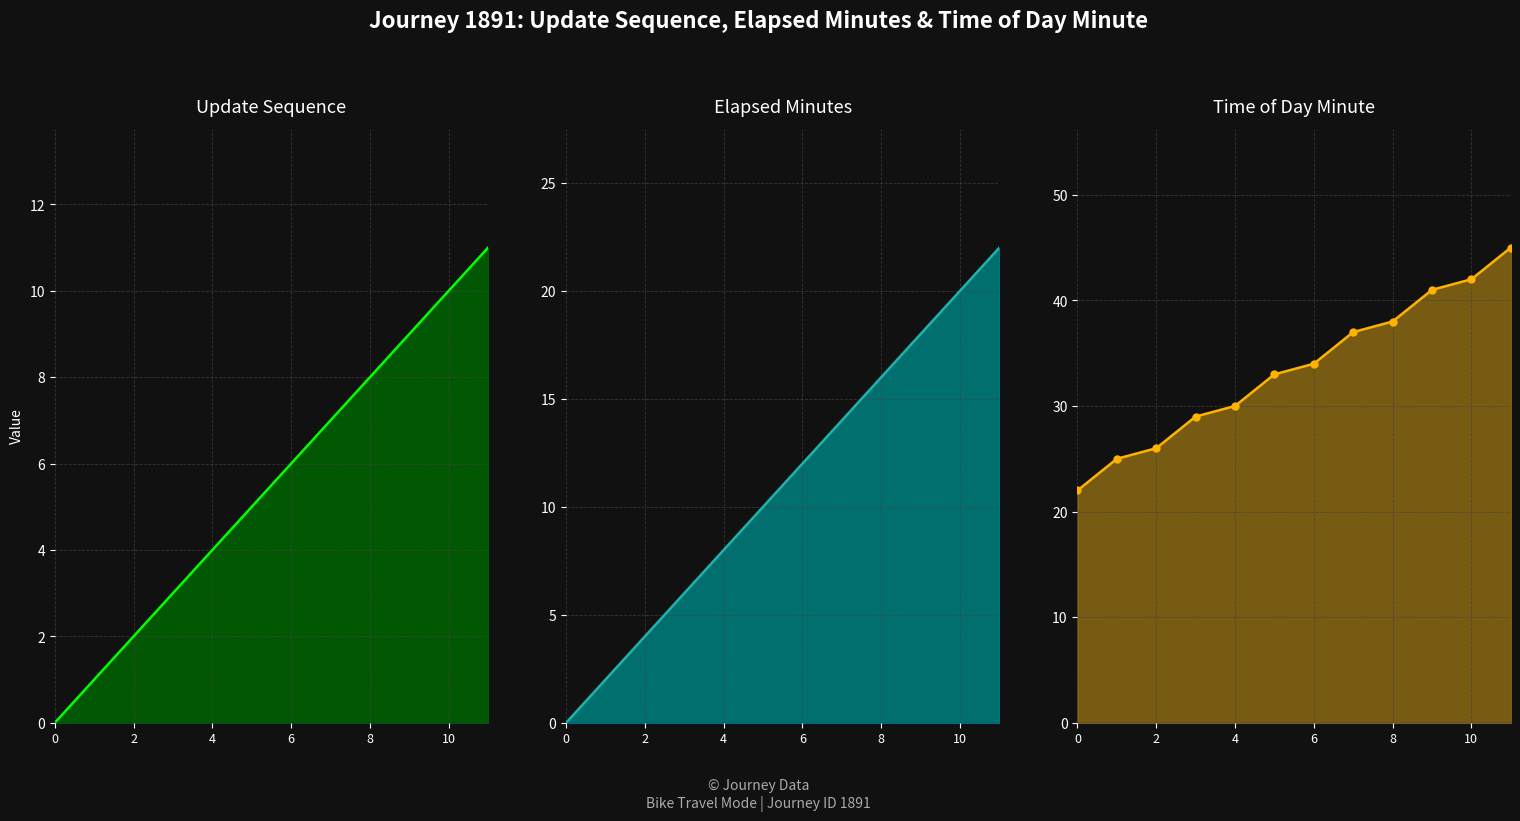

True or false: Update Sequence line has more than 1 points higher than both neighbors.

False